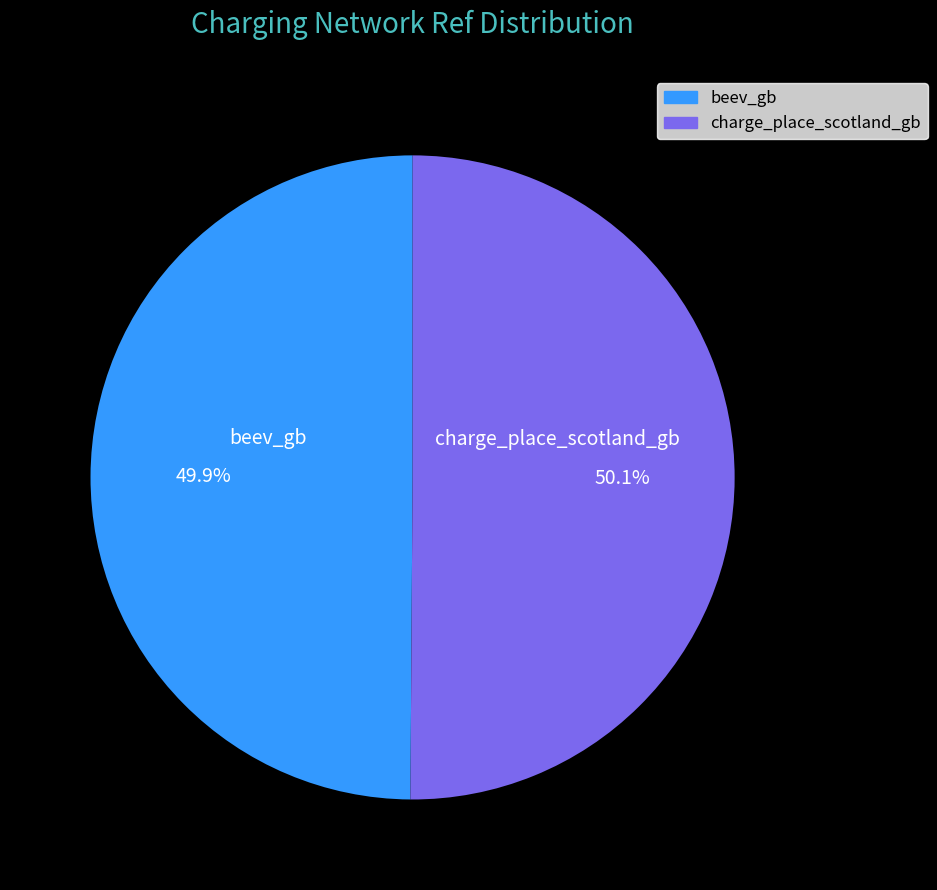

What percentage is NOT represented by beev_gb?

50.1%